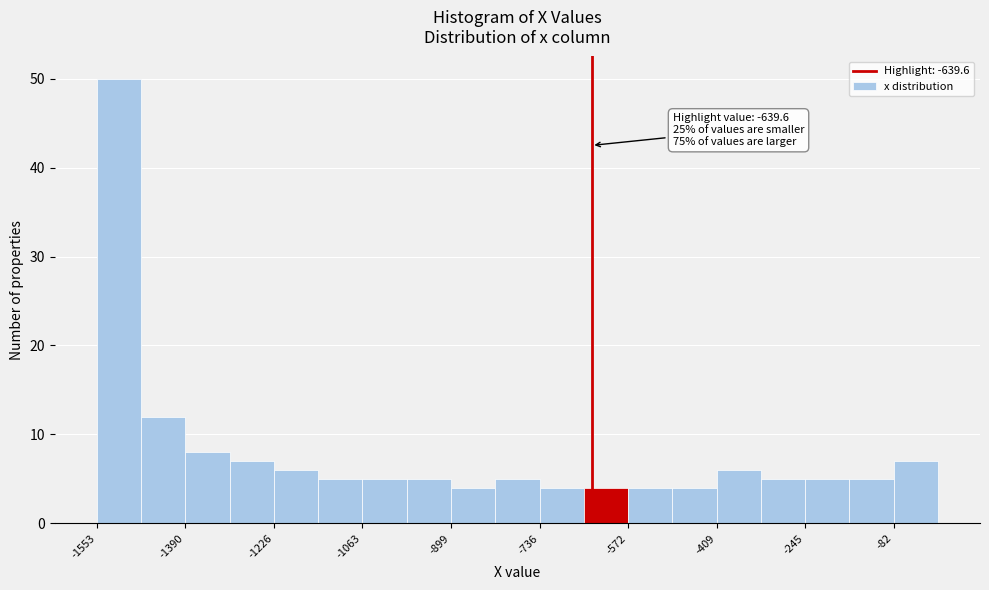

Over which range of the x-axis is the bar tallest?

-1560 to -1480